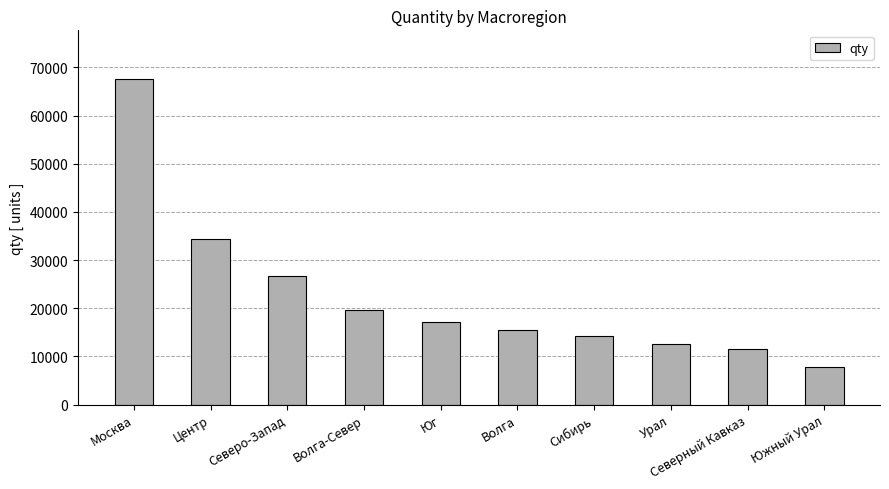

Rank the categories by value from lowest to highest.

Южный Урал, Северный Кавказ, Урал, Сибирь, Волга, Юг, Волга-Север, Северо-Запад, Центр, Москва